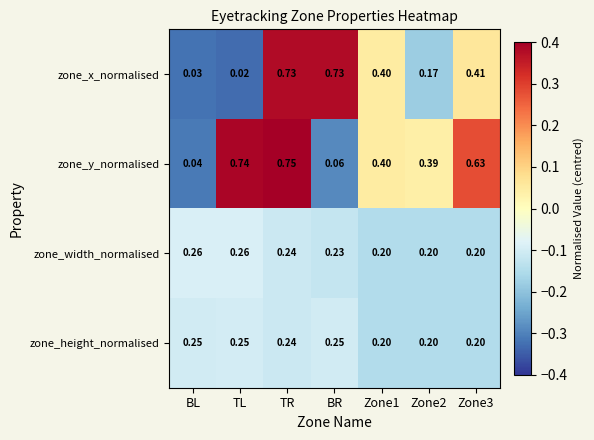

How many series are shown in this chart?

4